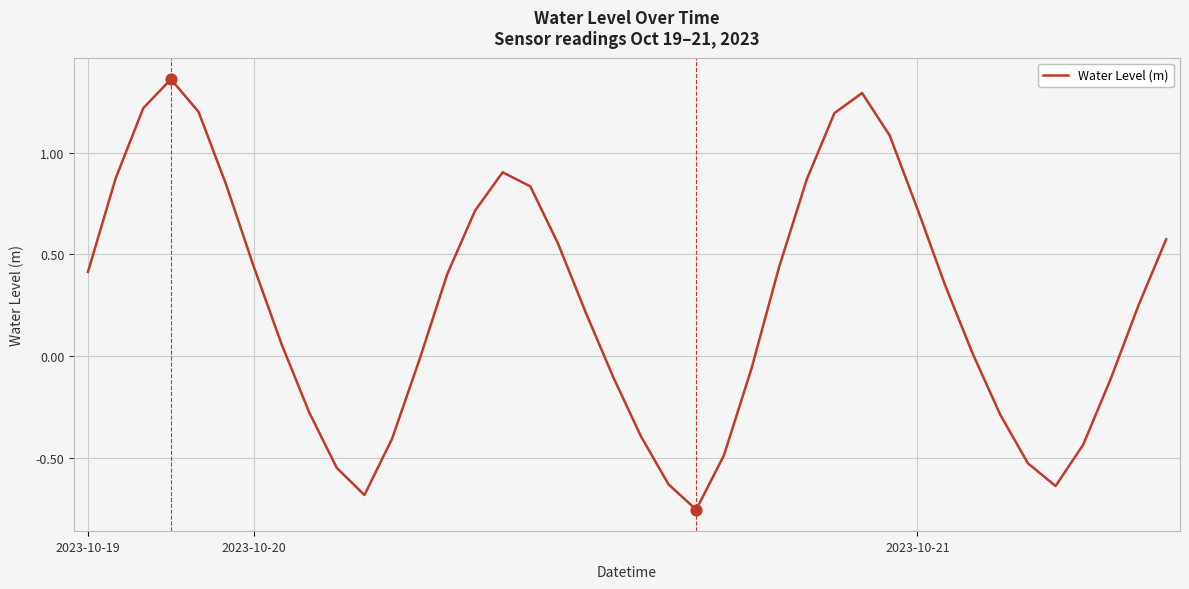

What is the difference between the maximum and minimum values?

2.1